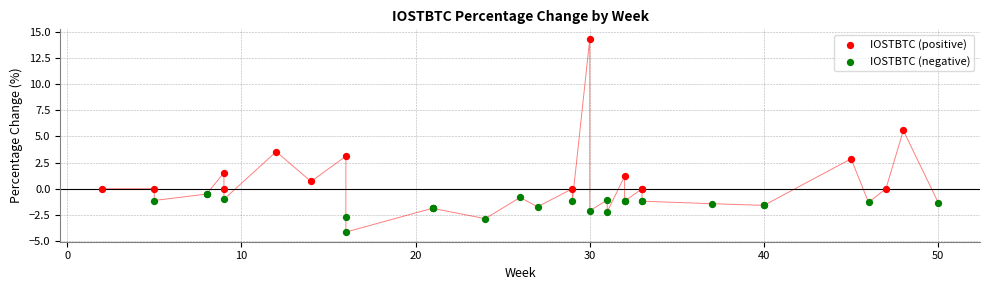

Which series reaches the minimum Y coordinate?

IOSTBTC (negative)